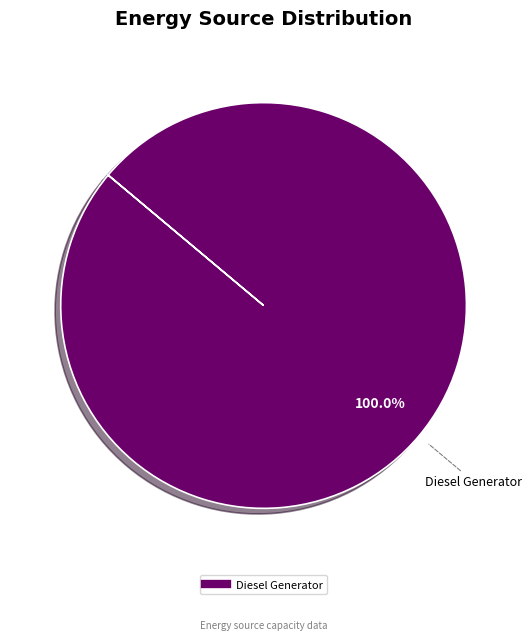

Is there any slice that represents more than half of the pie?

Yes